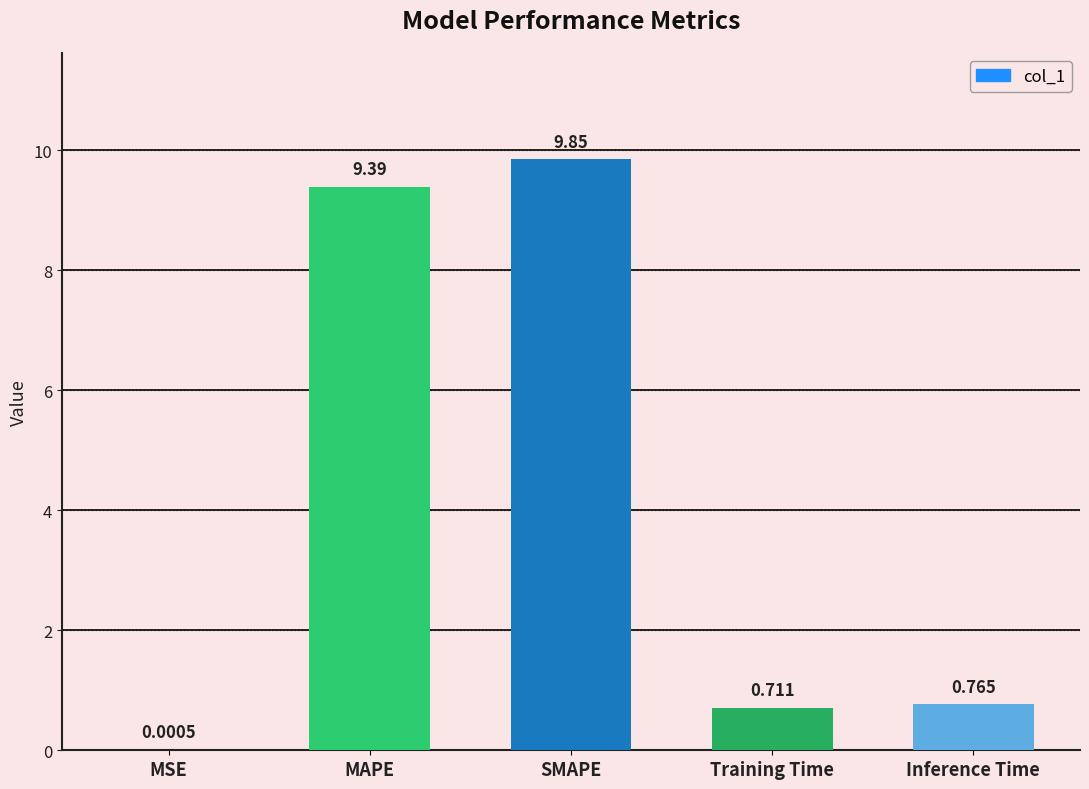

Between Training Time and MAPE, which is larger?

MAPE